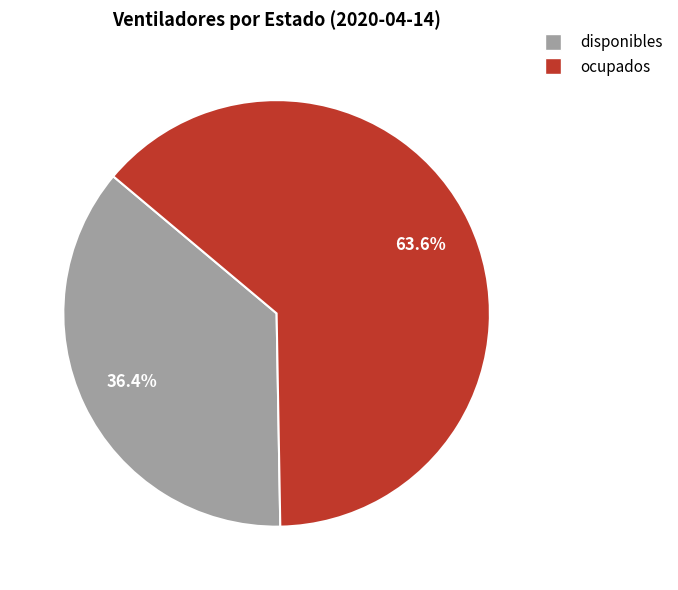

Which has a higher value, disponibles or ocupados?

ocupados